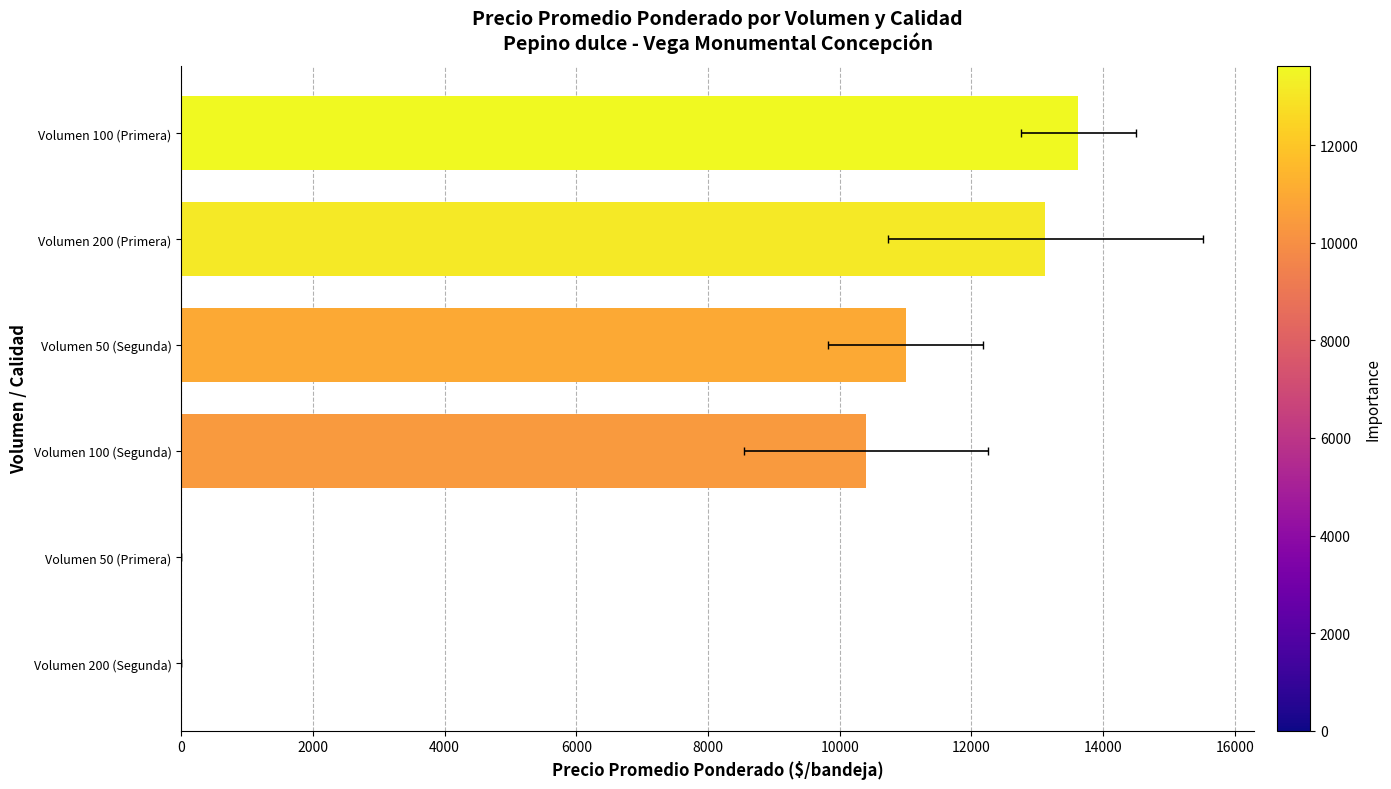

What is the value of the 1st bar from the left?

13625